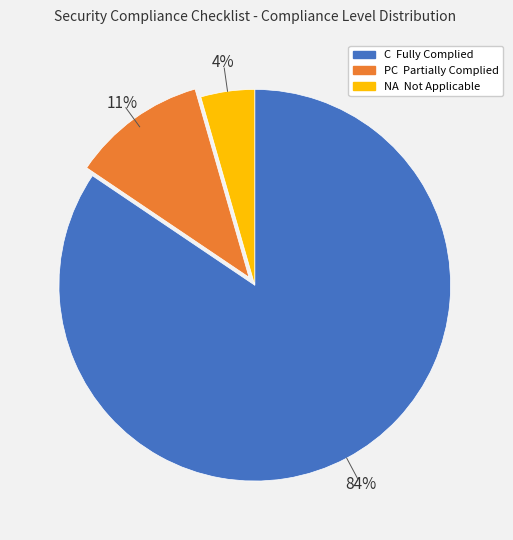

To the nearest percent, what is the average slice percentage?

25%